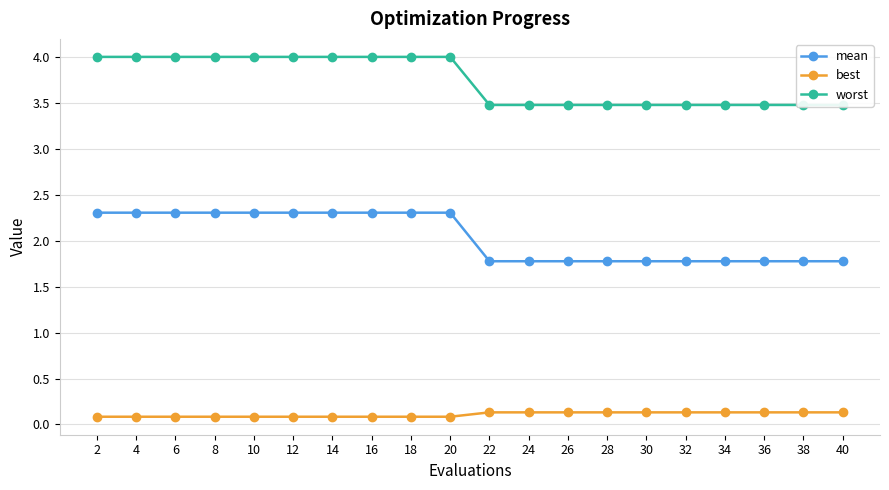

What are all the series names shown in the legend?

mean, best, worst